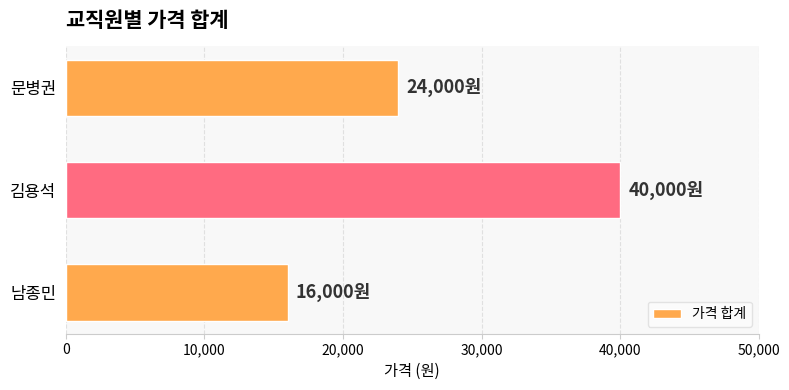

Reading bottom to top, what are all the values shown in this chart?

남종민=16000	김용석=40000	문병권=24000